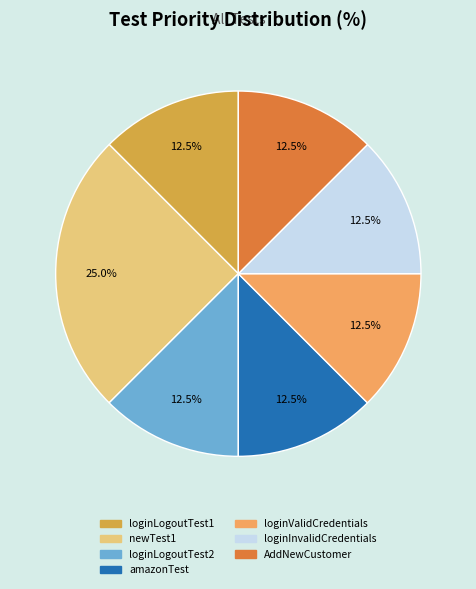

Does loginLogoutTest1 account for over 50% of the chart?

No